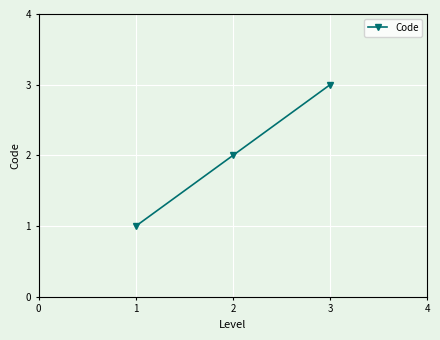

What is the difference between the maximum and minimum values?

2